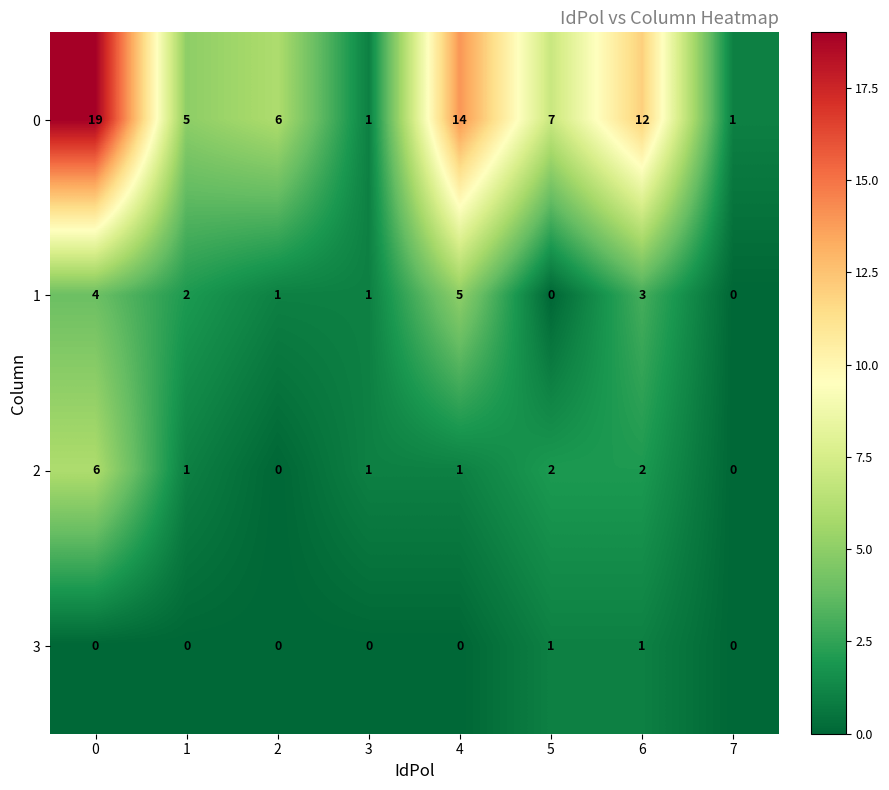

How many categories are shown in the chart?

8